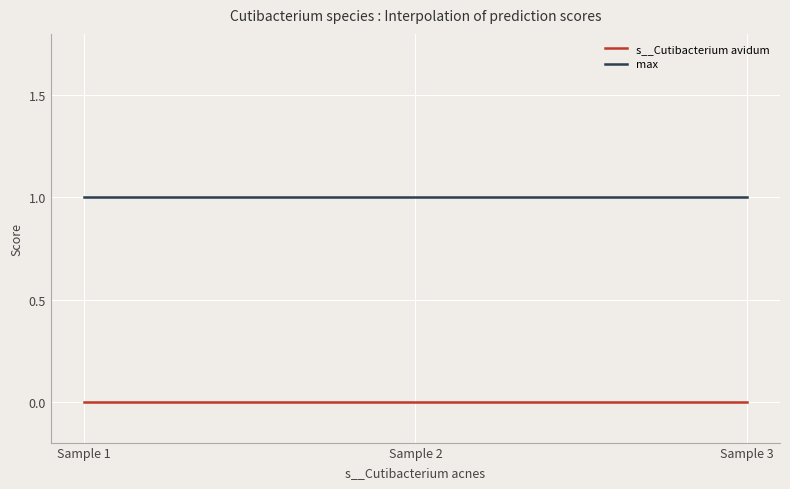

Rank the categories by s__Cutibacterium avidum value from lowest to highest.

Sample 1, Sample 2, Sample 3